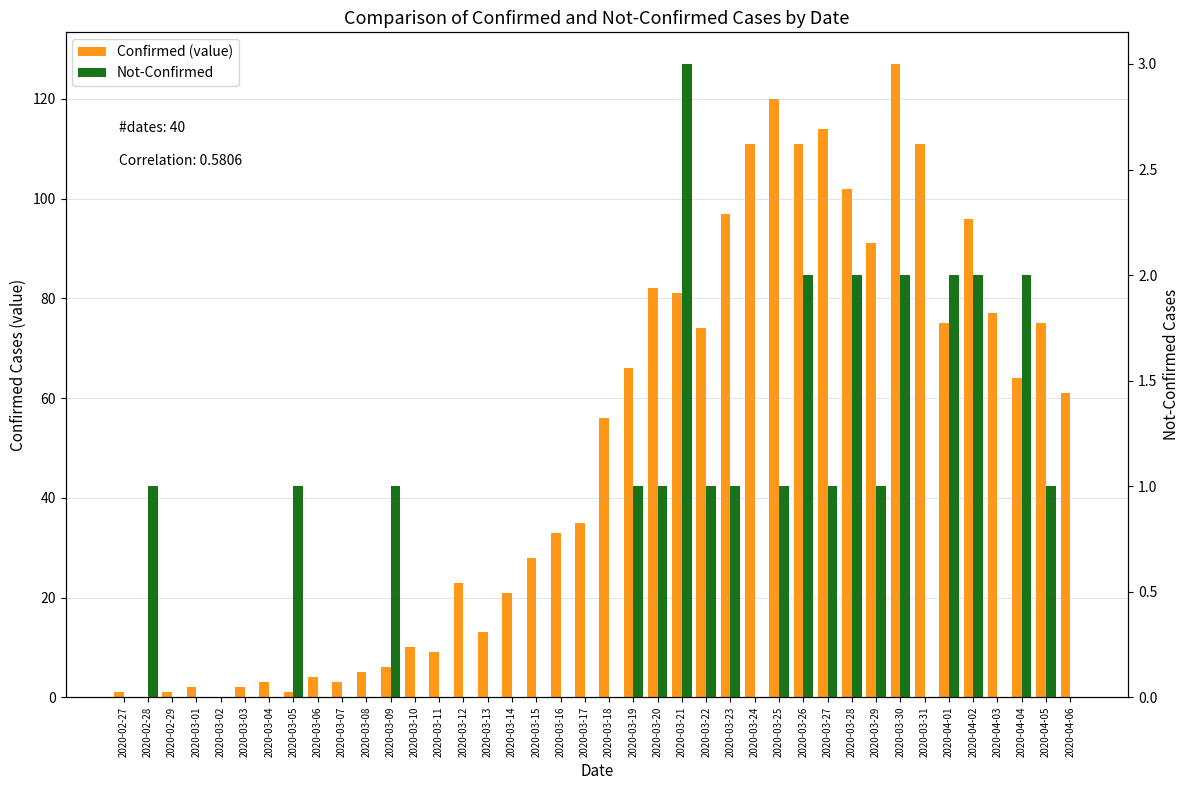

What is the difference between the highest and lowest values at 2020-03-01?

2